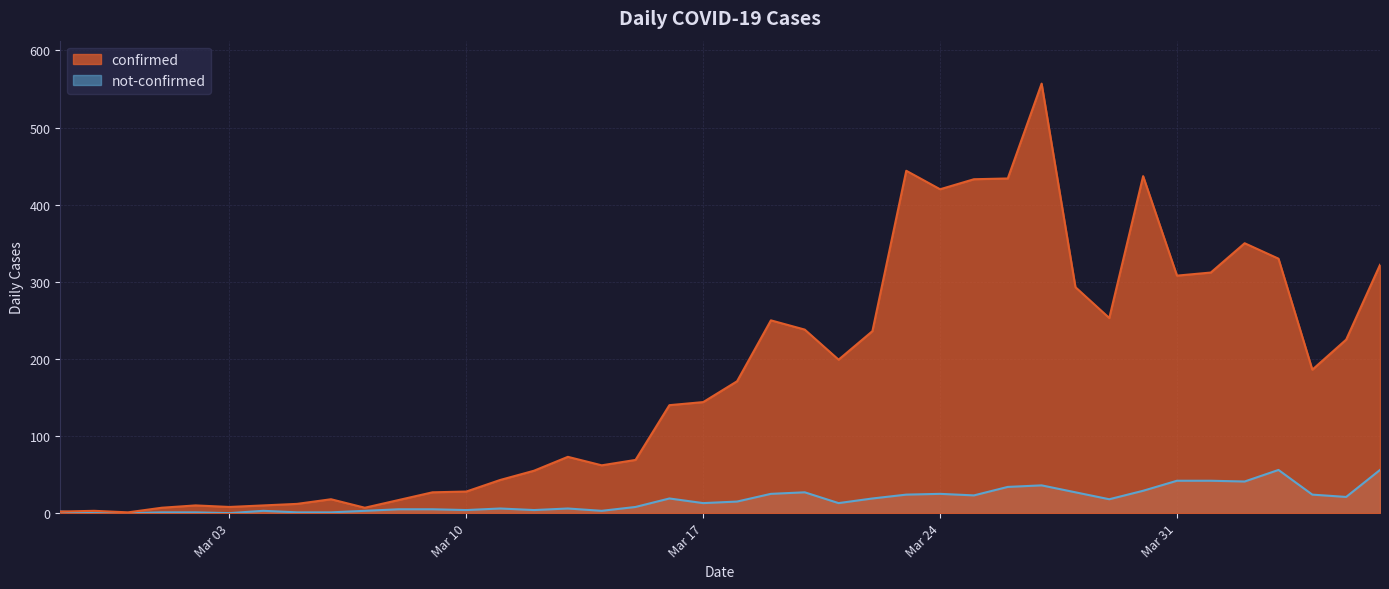

How many distinct data groups are displayed?

2